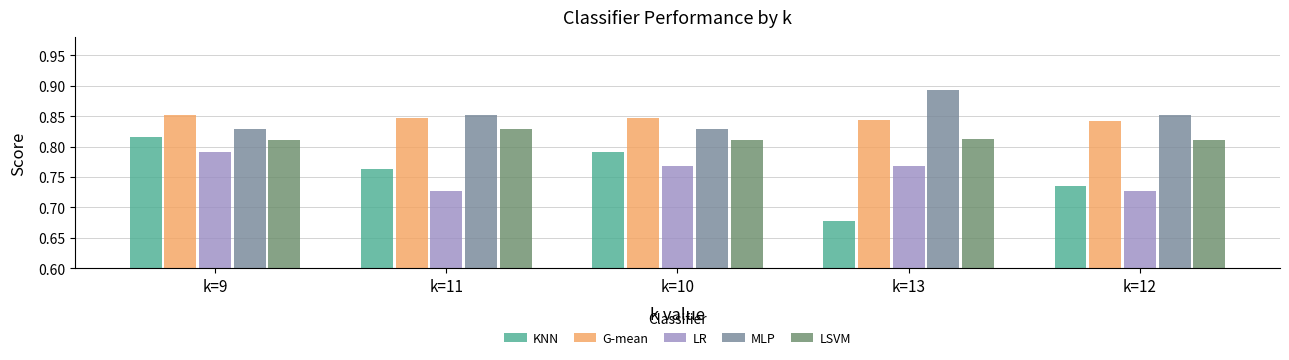

Is it true that G-mean equals 0.5 at k=13?

False